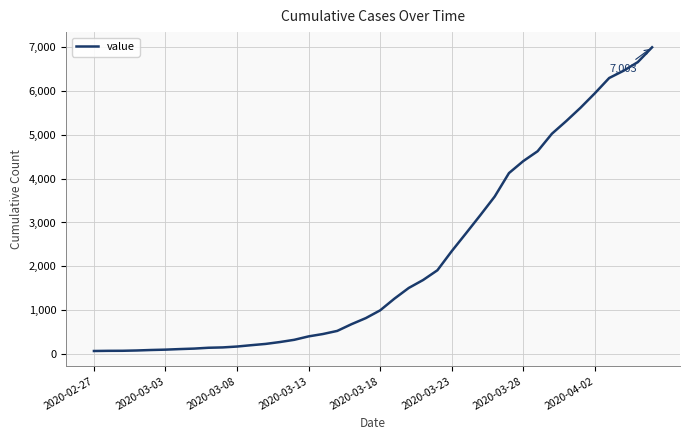

What is the average value?

2144